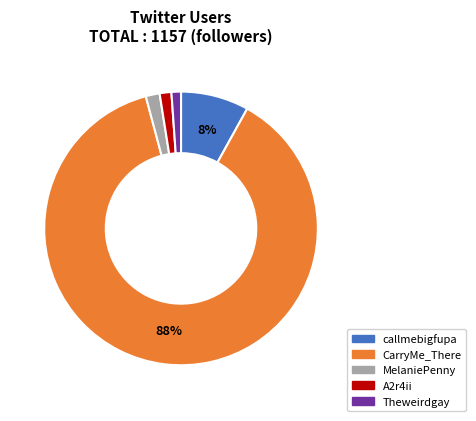

To the nearest percent, what is the combined percentage of MelaniePenny and A2r4ii?

3%